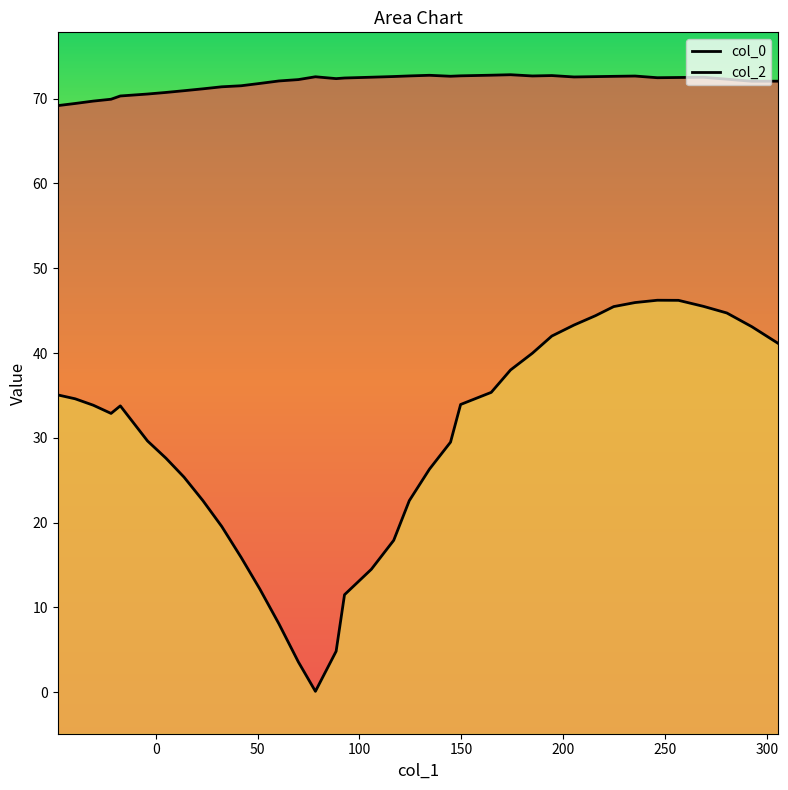

True or false: col_2 and col_0 intersect in this chart.

False